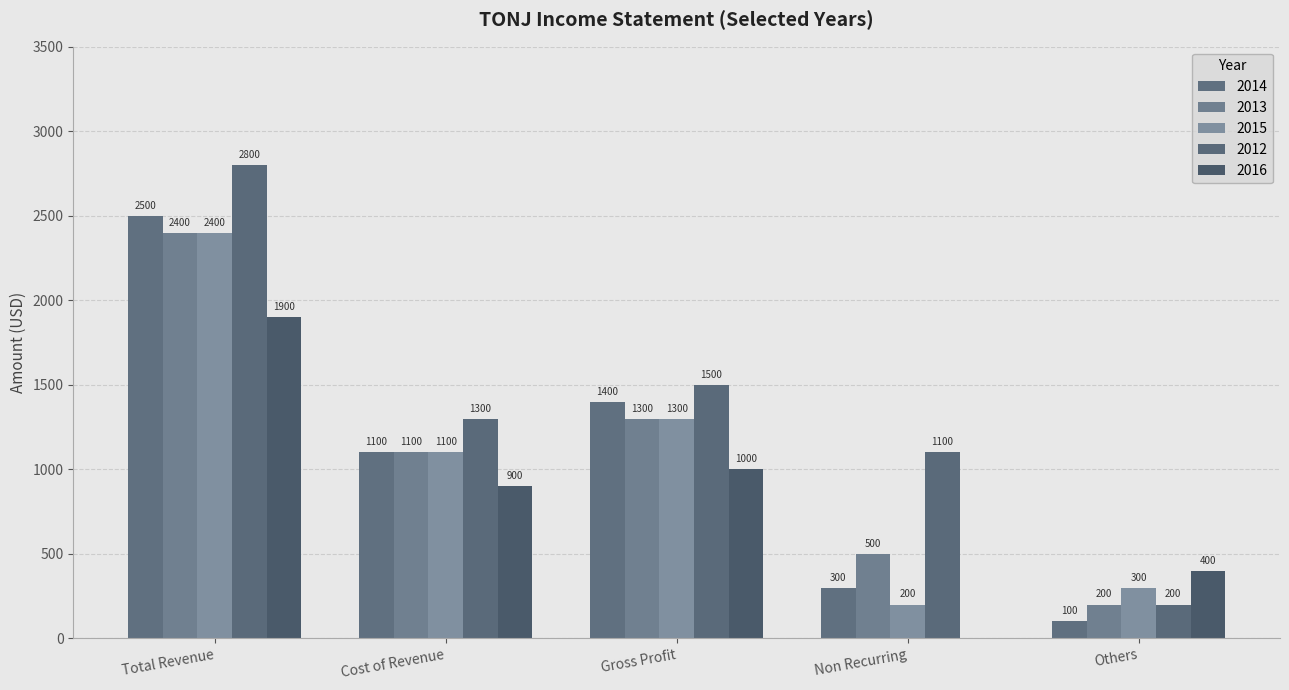

List the labels in order of 2013 value, smallest first.

Others, Non Recurring, Cost of Revenue, Gross Profit, Total Revenue